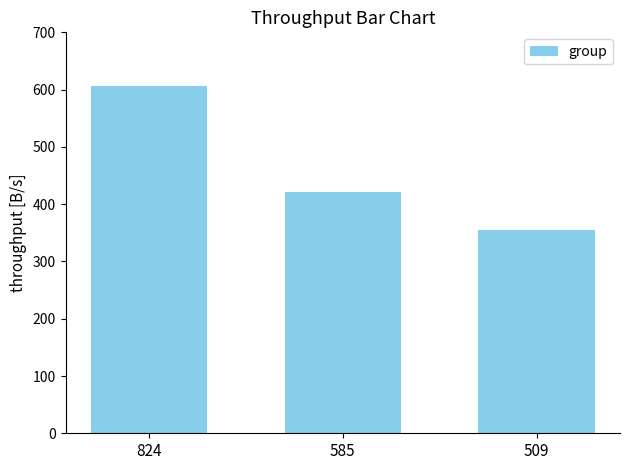

Which category has the highest value across all series?

824